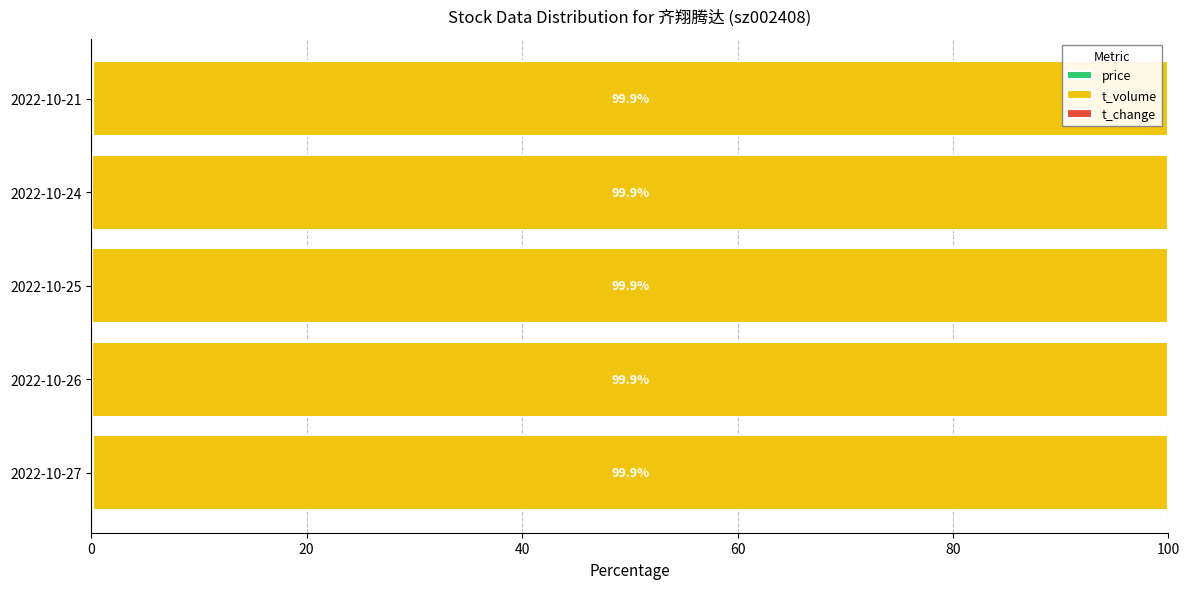

Count the number of data series in this chart.

3